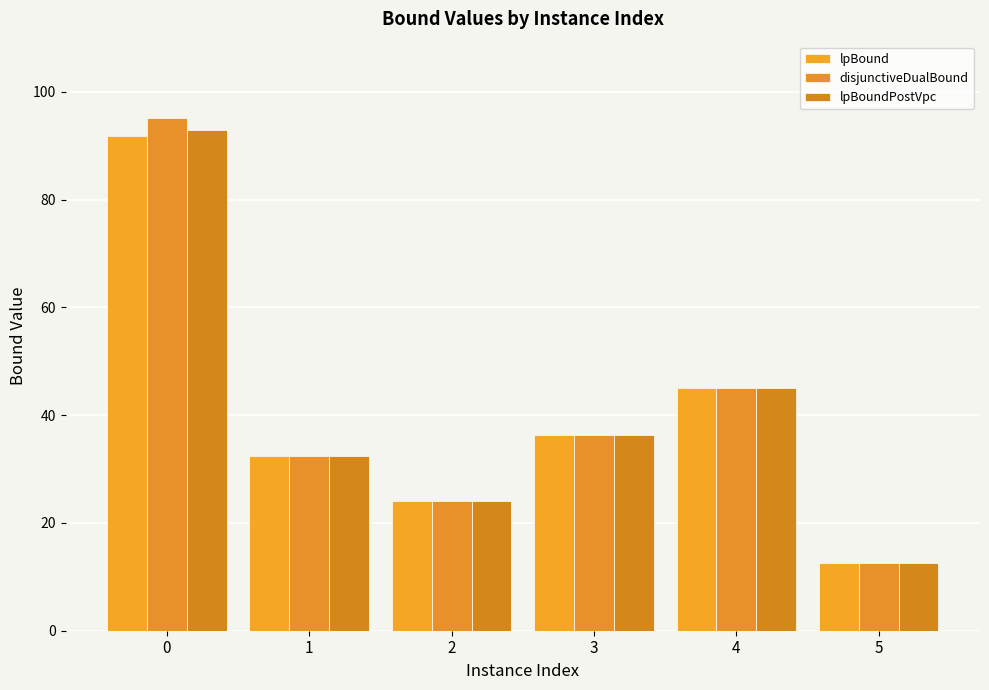

What are all the series names shown in the legend?

lpBound, disjunctiveDualBound, lpBoundPostVpc